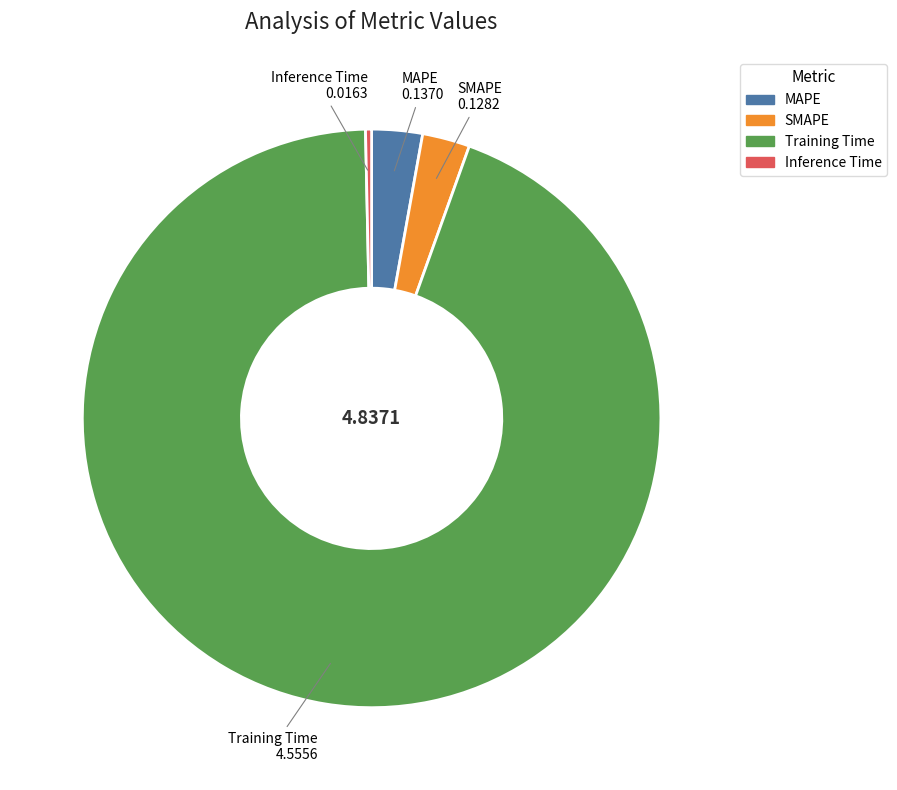

Which category has the smallest portion of the pie?

Inference Time